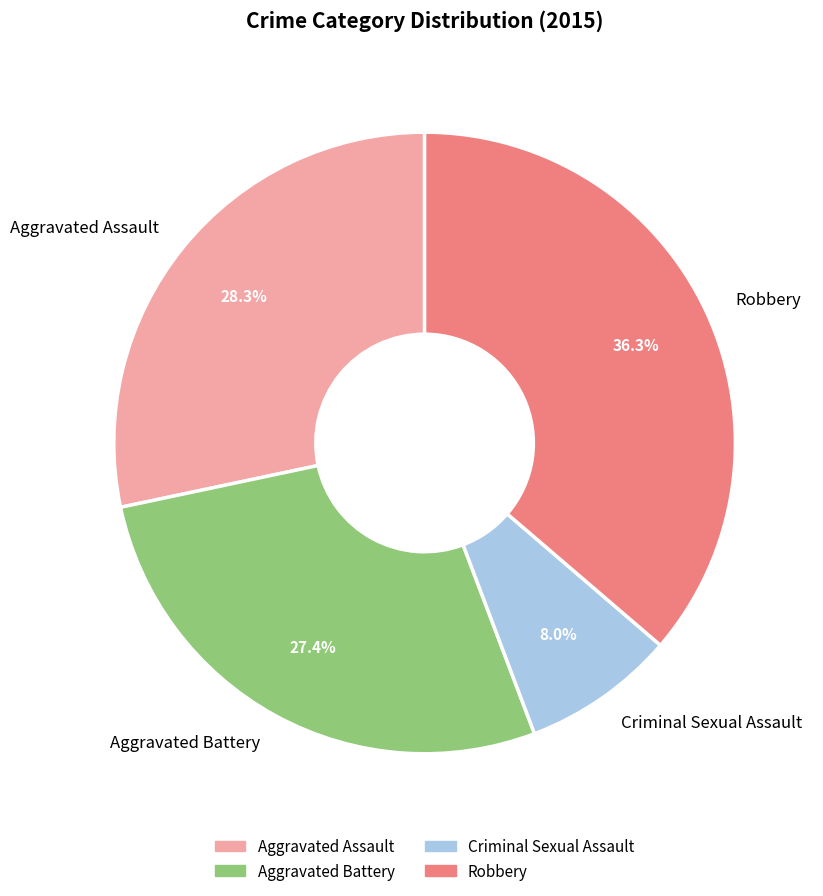

Does Criminal Sexual Assault represent more than half of the total?

No